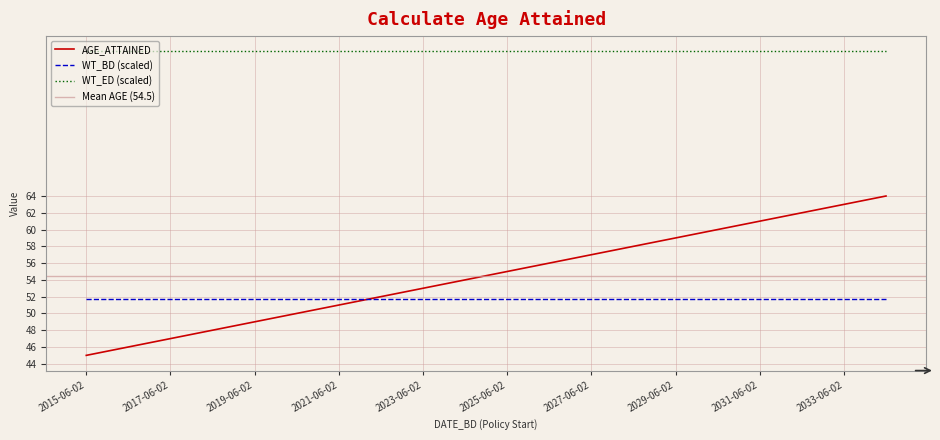

True or false: WT_ED (scaled) and AGE_ATTAINED intersect in this chart.

False